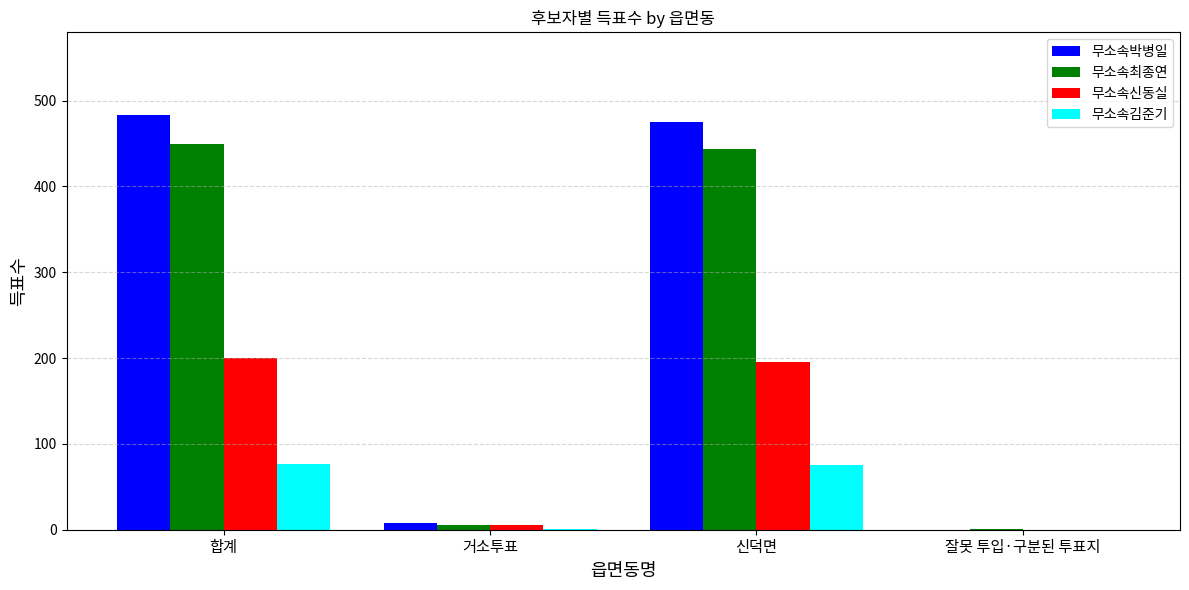

What is the greatest value displayed?

483